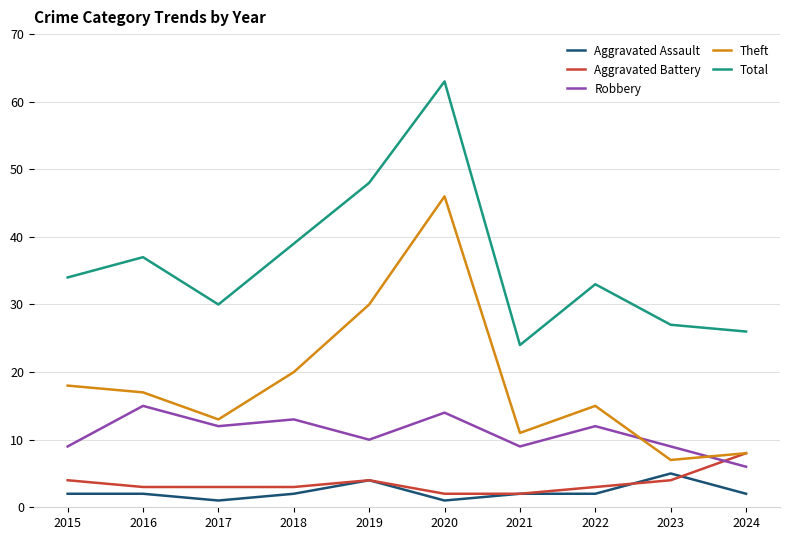

What is the spread (max minus min) of values at 2024?

24